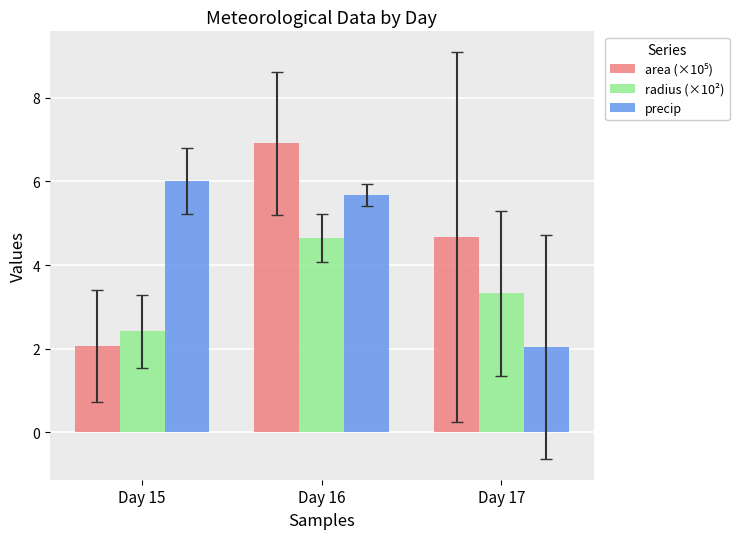

At which category is the sum across all series the highest?

Day 16